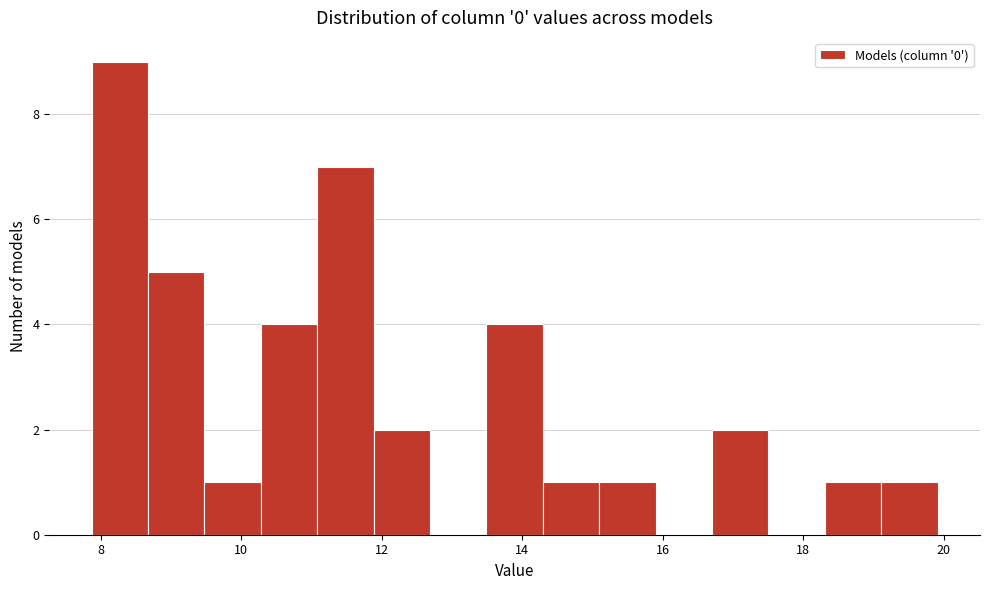

Which range on the x-axis has the tallest bar?

7.8 to 8.6